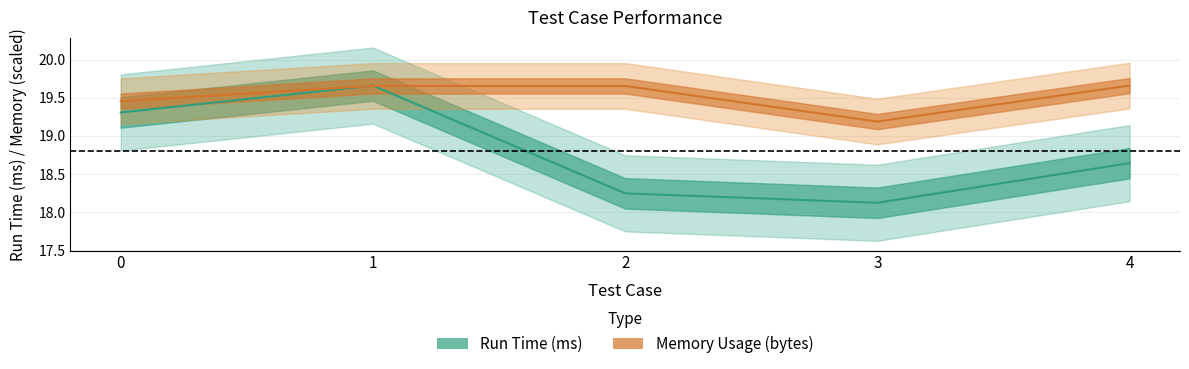

The value of Memory Usage (bytes) at 4 is 27.7. True or false?

False